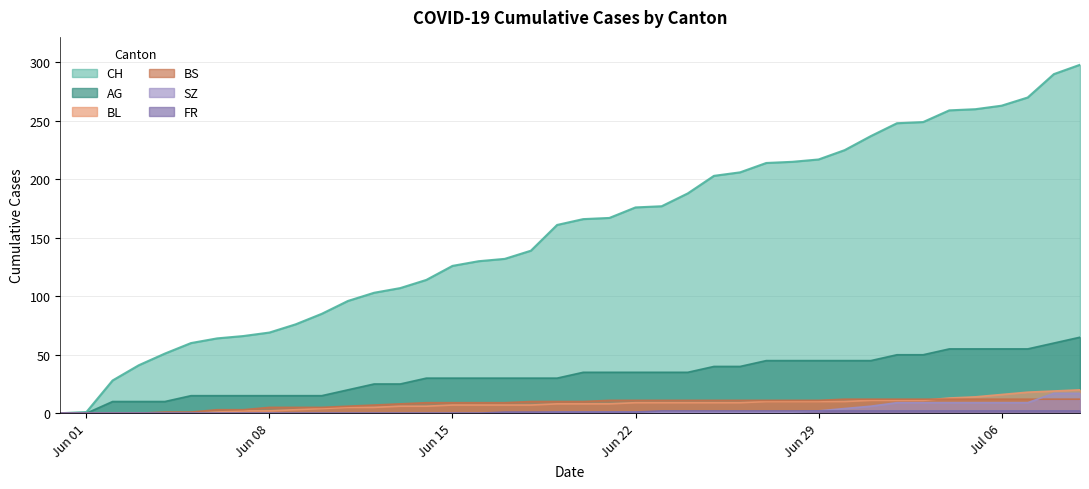

True or false: AG and FR intersect in this chart.

False